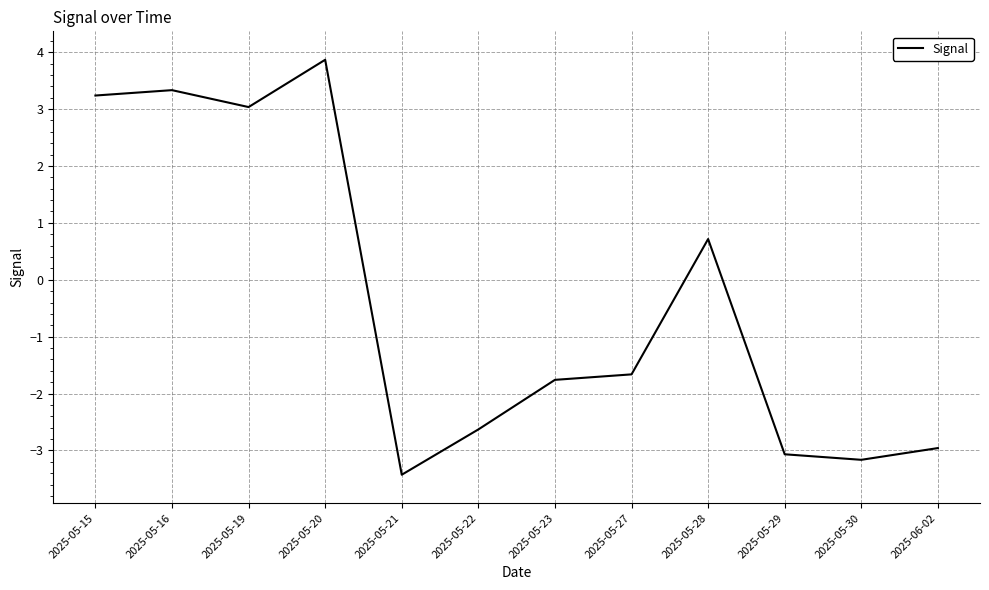

What is the change in value from 2025-05-19 to 2025-05-22?

-5.7